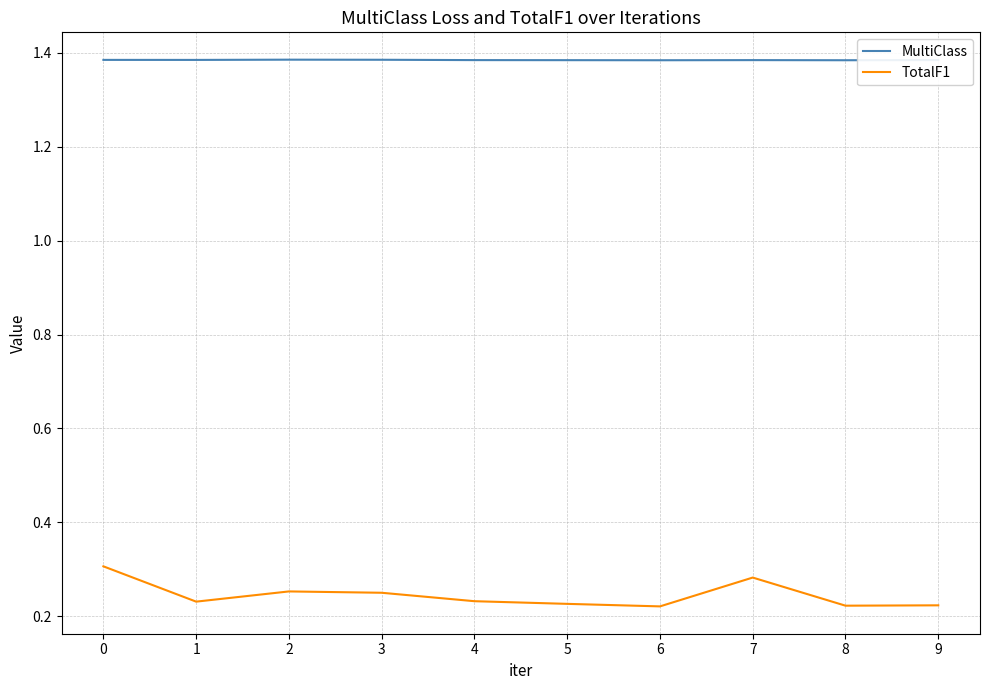

The value of MultiClass at 2 is 0.3. True or false?

False